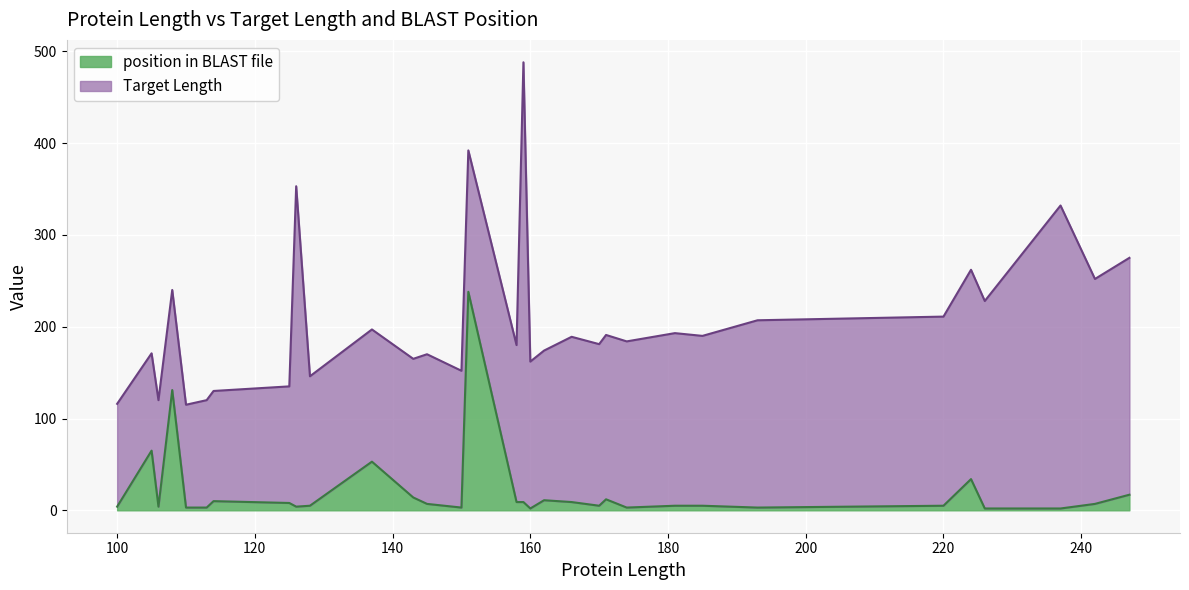

What is the value of the 6th point from the left?

3